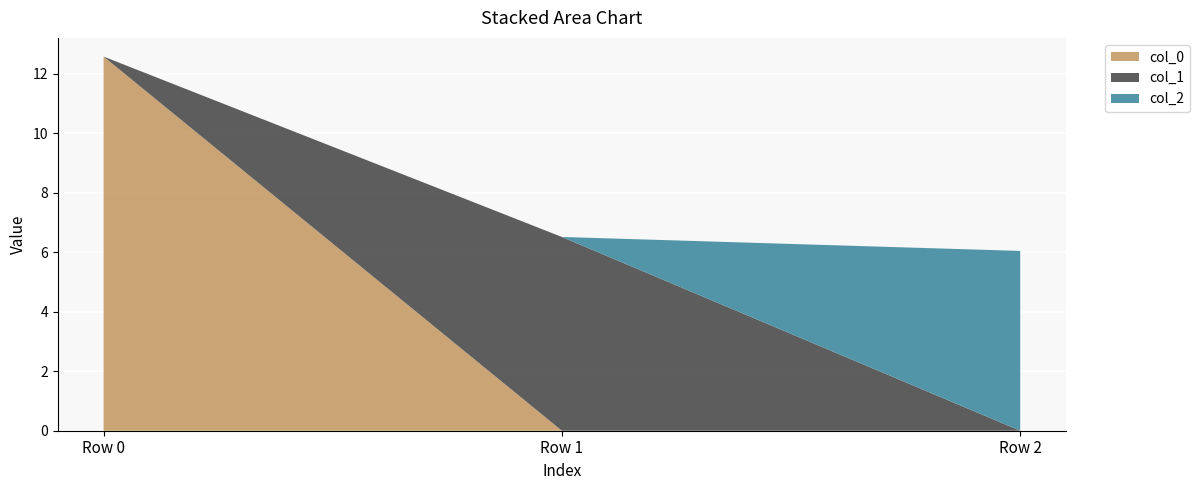

Reading right to left, transcribe all the data shown in this chart.

col_0: Row 2=0.0	Row 1=0.0	Row 0=12.6
col_1: Row 2=0.0	Row 1=6.5	Row 0=0.0
col_2: Row 2=6.0	Row 1=0.0	Row 0=0.0